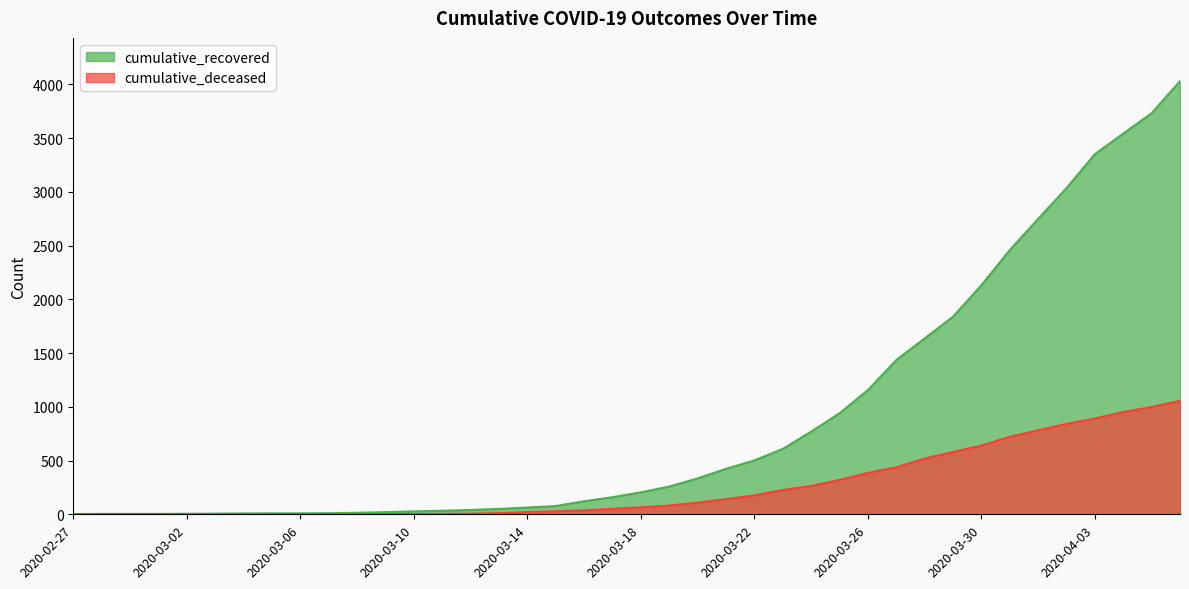

What is the greatest value displayed?

4030